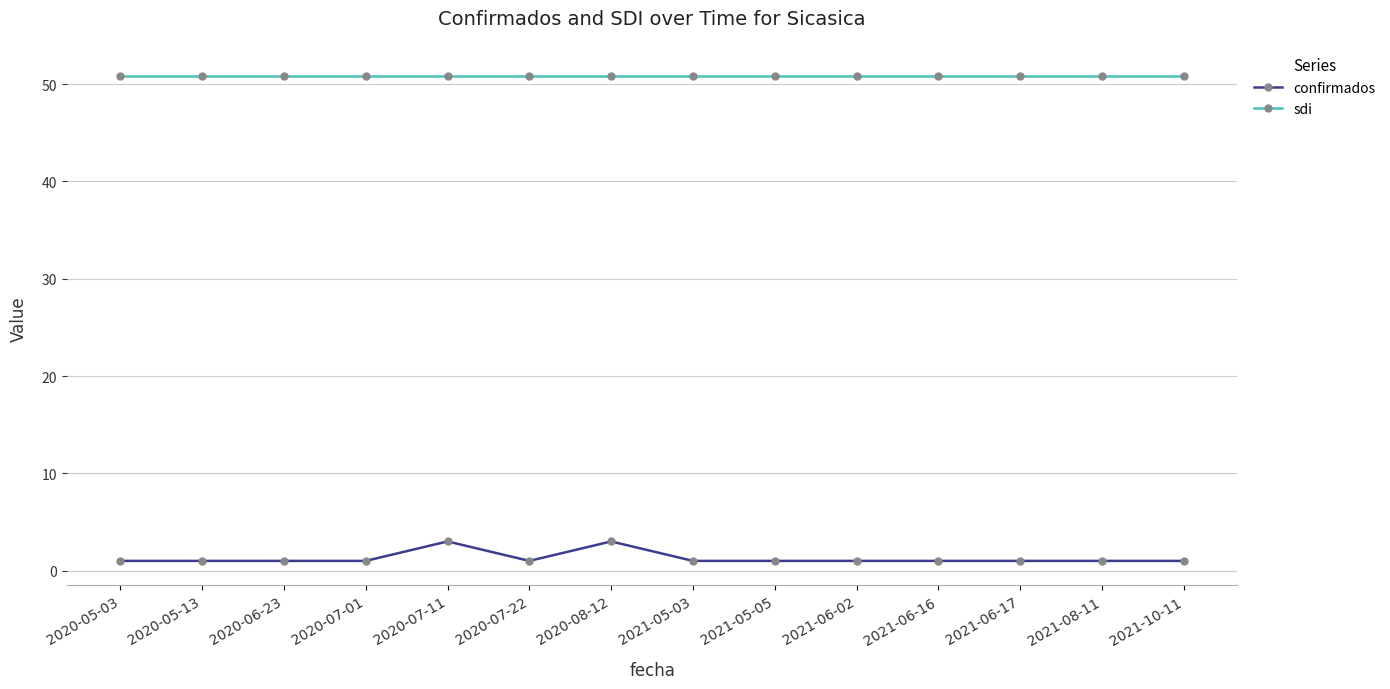

What is the minimum value shown in the chart?

1.0